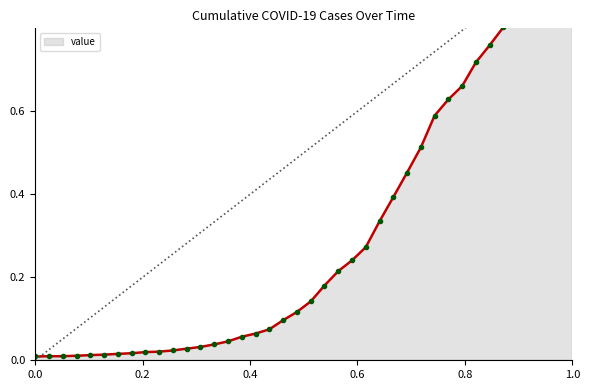

Which has a higher value, 2020-03-04 or 2020-03-16?

2020-03-16